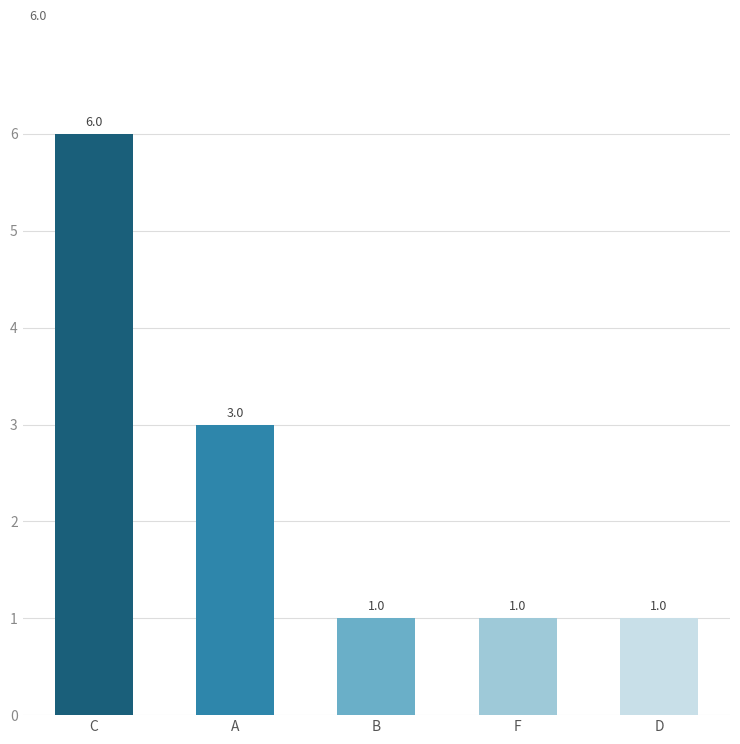

Which category has the highest value across all series?

C